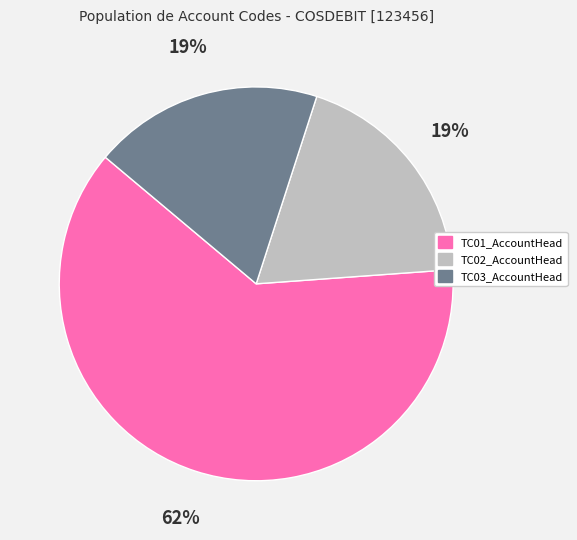

To the nearest percent, what is the average slice percentage?

33%